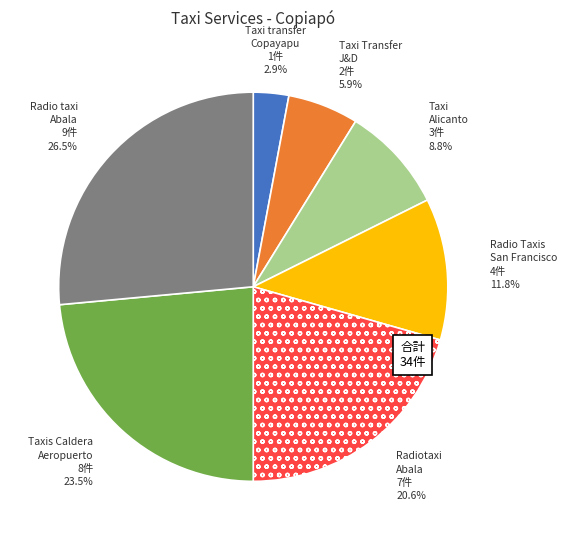

What percentage do Radiotaxi Abala and Taxis Caldera Aeropuerto together represent?

44.1%